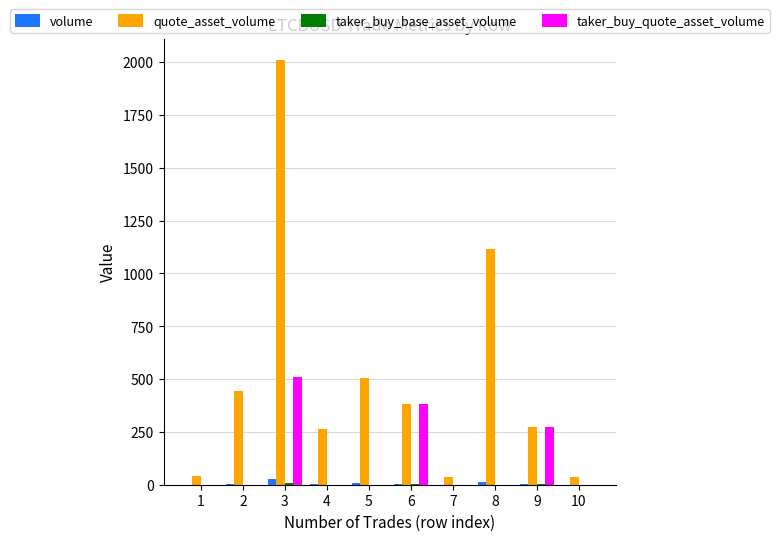

How many data points in volume are above 4?

5